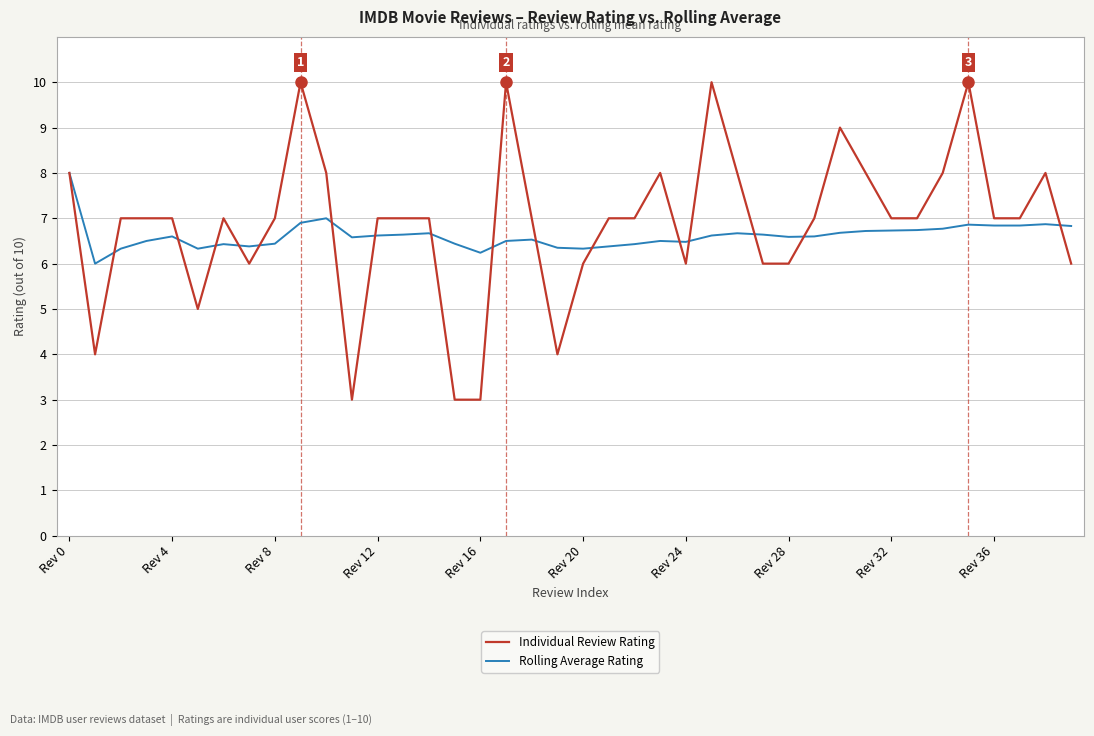

Which series has the widest spread of values?

Individual Review Rating